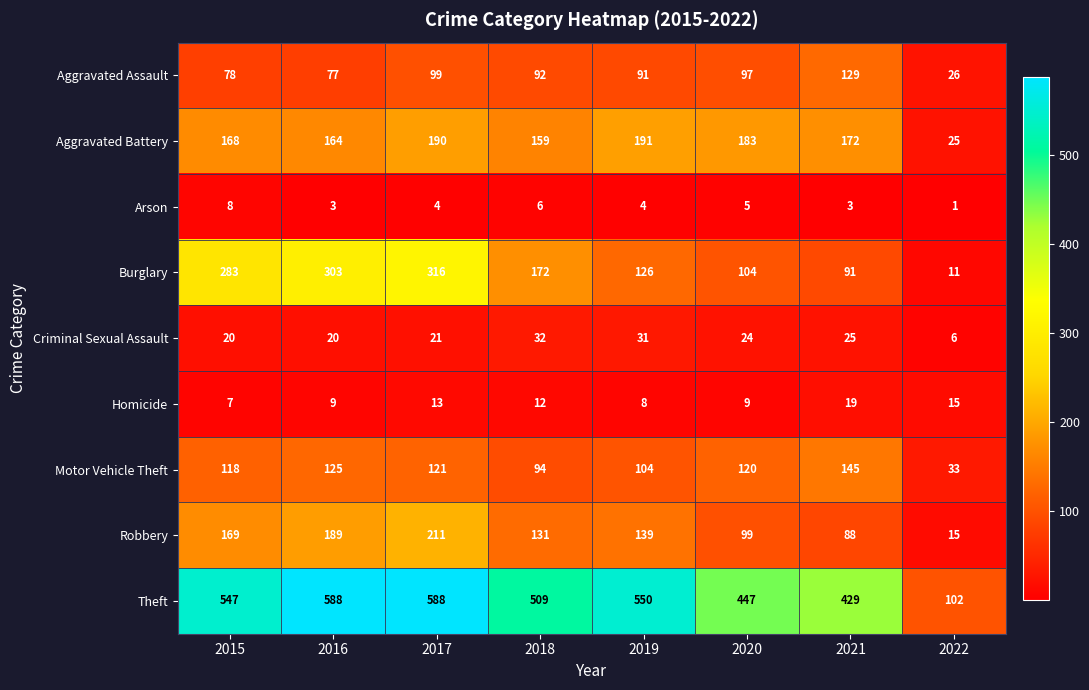

How many data points in Arson are less than 4?

3